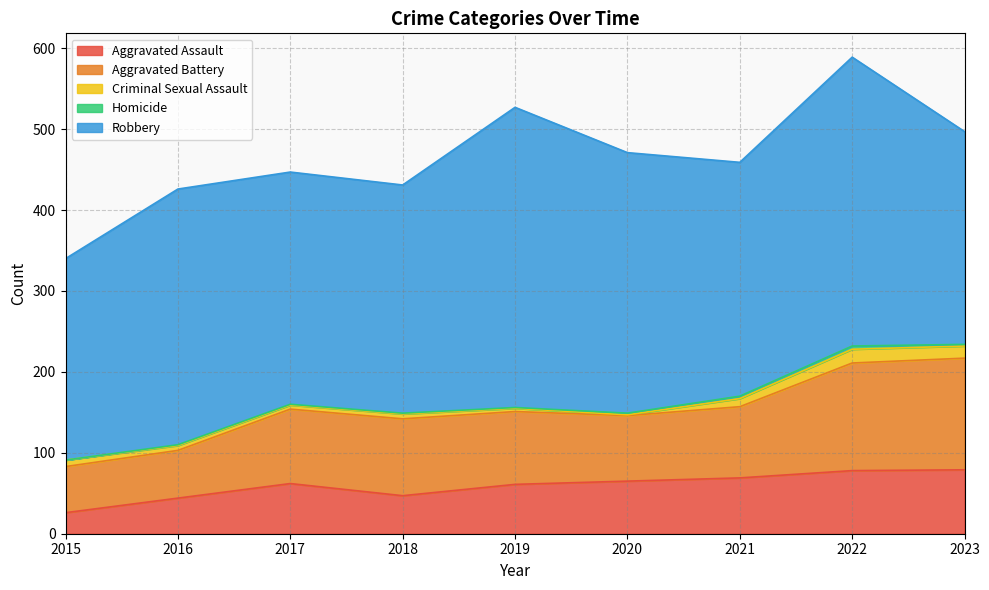

What is the difference between the Homicide values at 2022 and 2019?

3